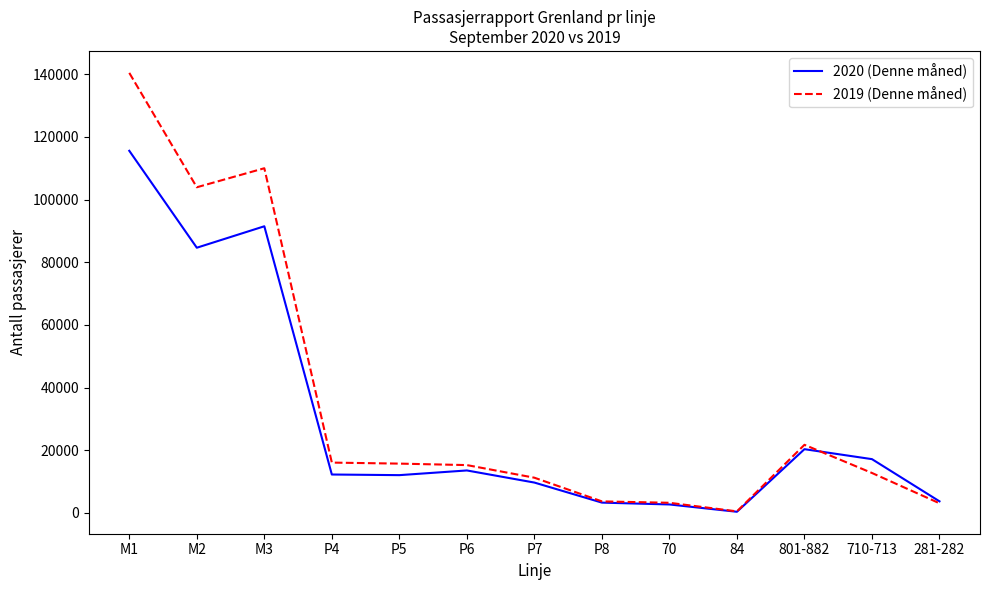

Rank the series by their maximum value, from highest to lowest.

2019 (Denne måned), 2020 (Denne måned)